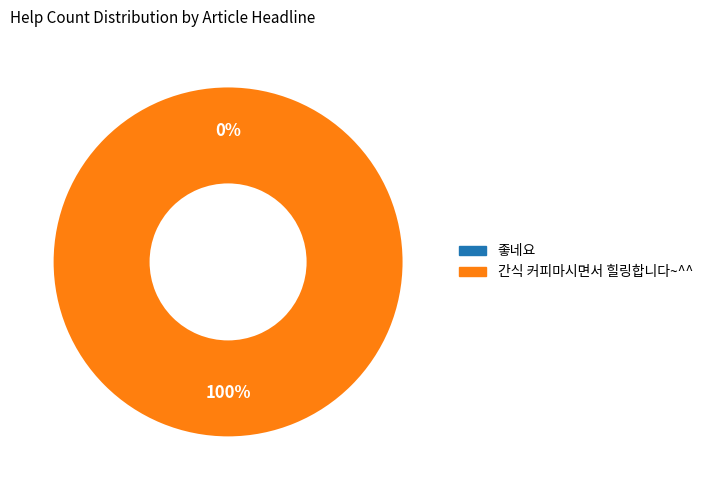

How many segments does this pie chart have?

2